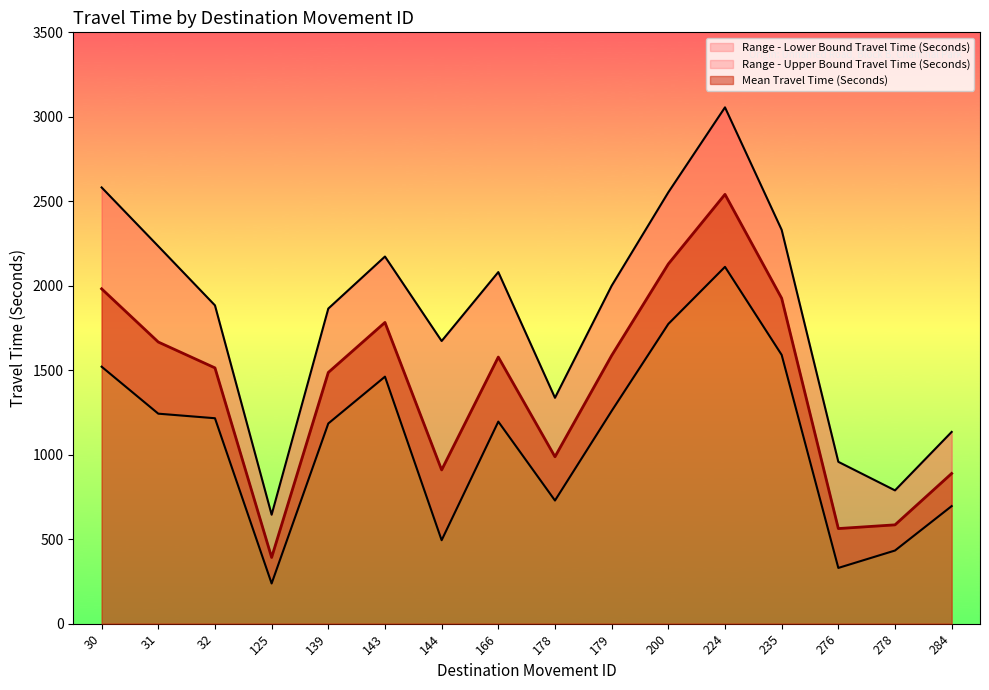

What is the average value of the Range - Upper Bound Travel Time (Seconds) series?

1831